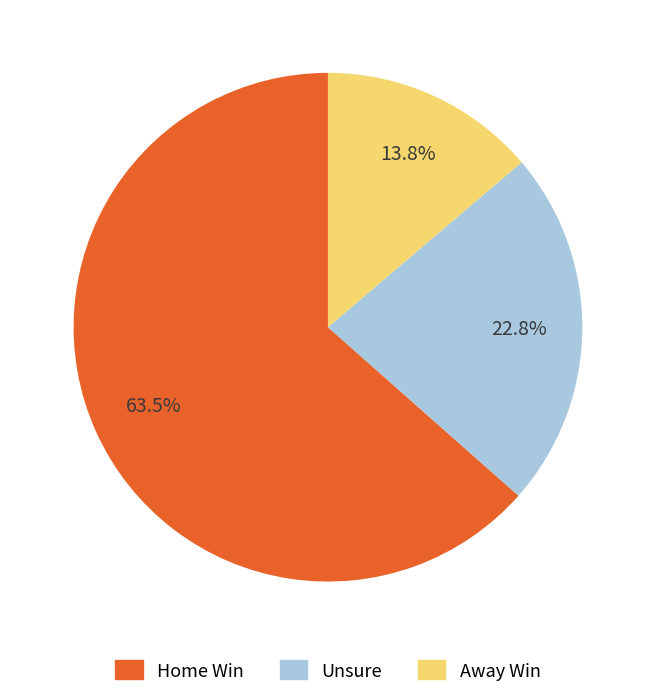

Is there any slice that represents more than half of the pie?

Yes